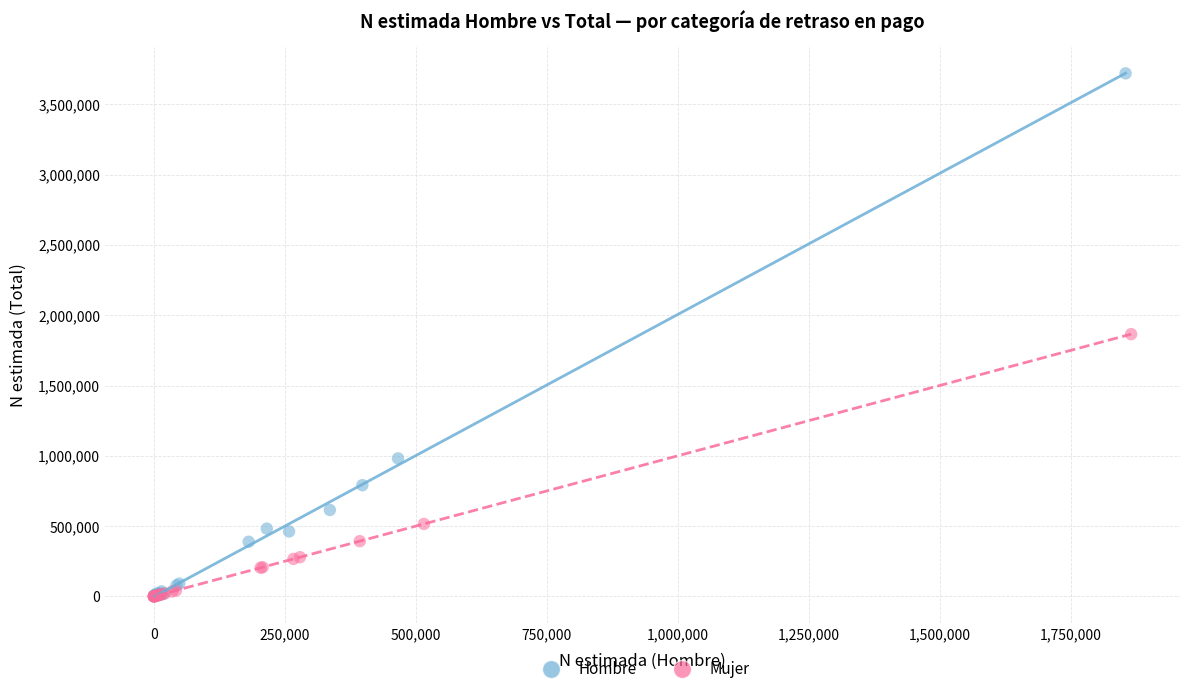

What are all the series names shown in the legend?

Hombre, Mujer